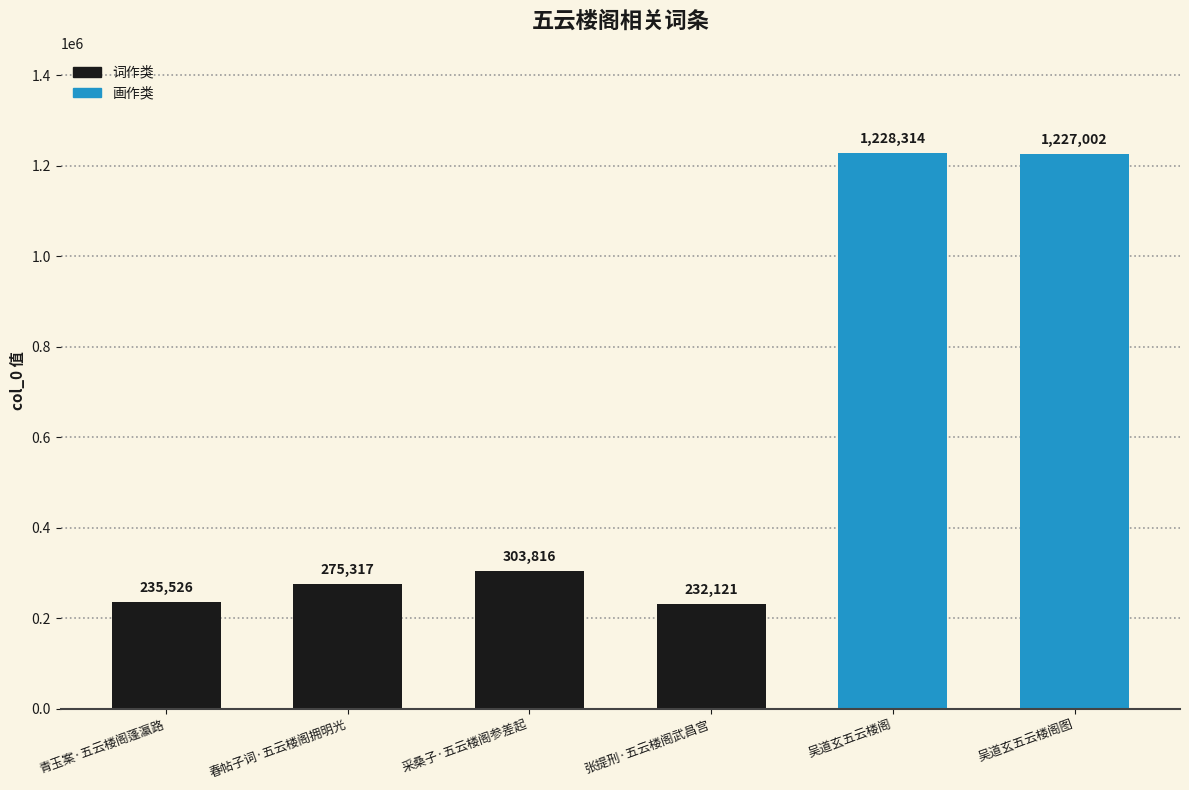

What is the label of the 6th bar from the left?

吴道玄五云楼阁图